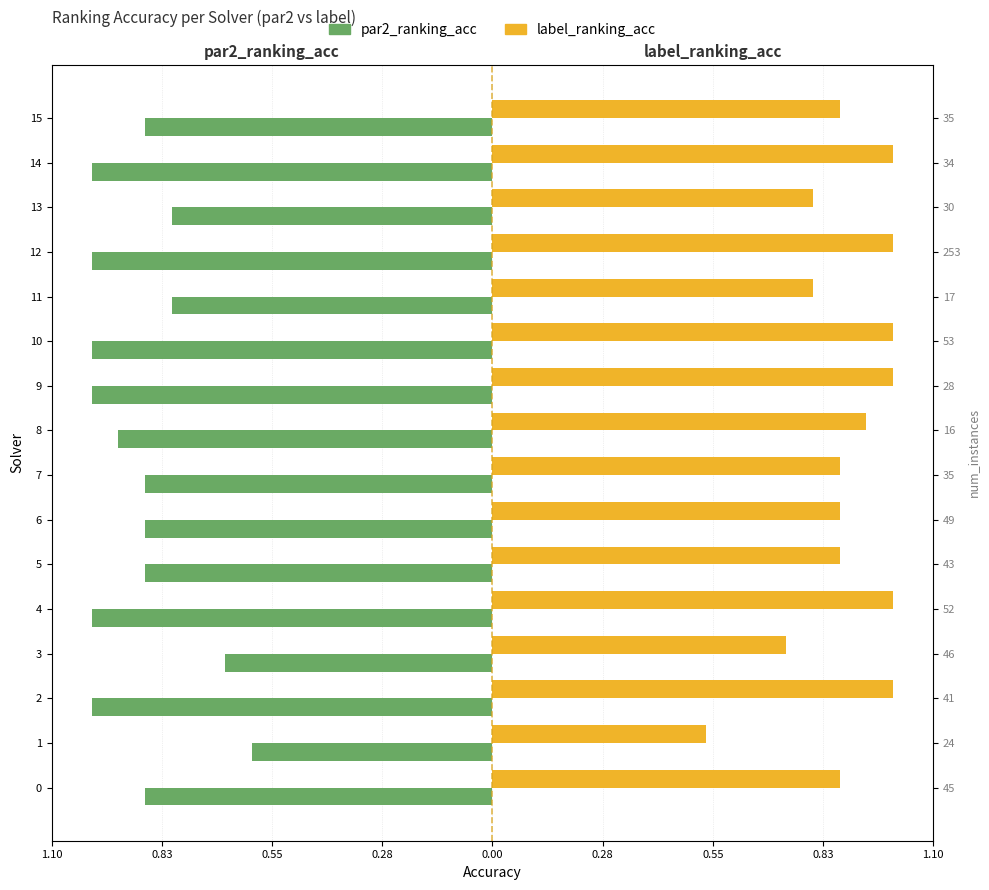

Count the number of categories in the chart.

16